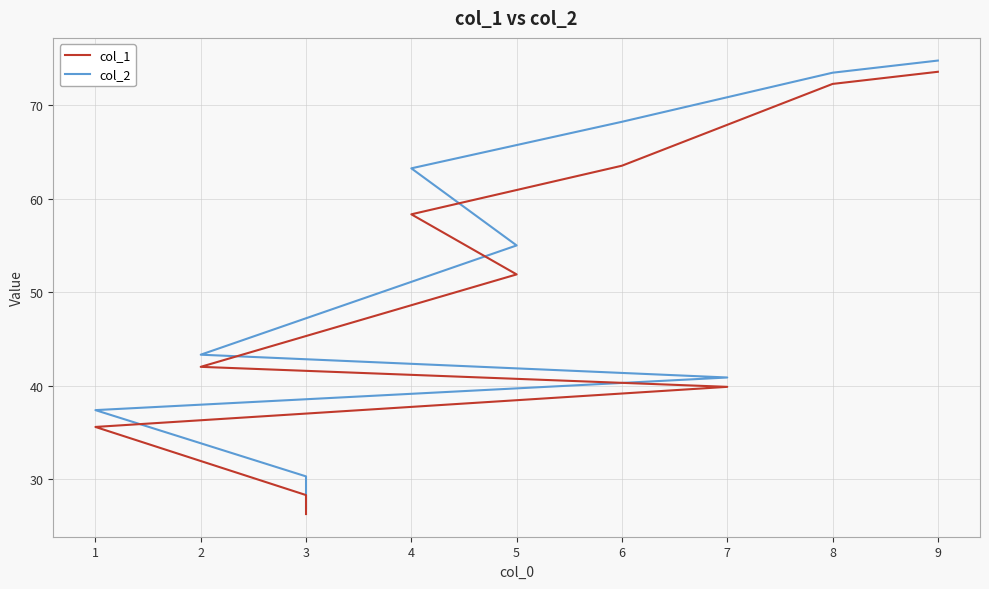

True or false: col_2 has more than 2 interior local peaks.

False